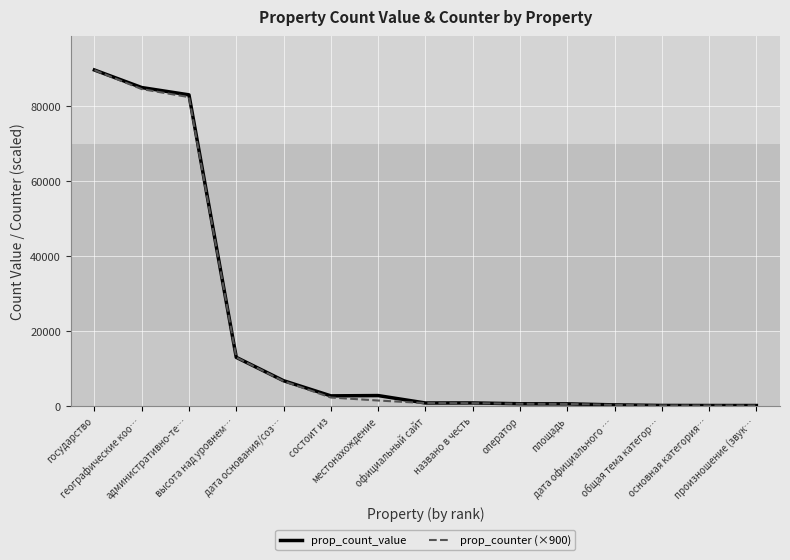

Which series has the widest spread of values?

prop_count_value